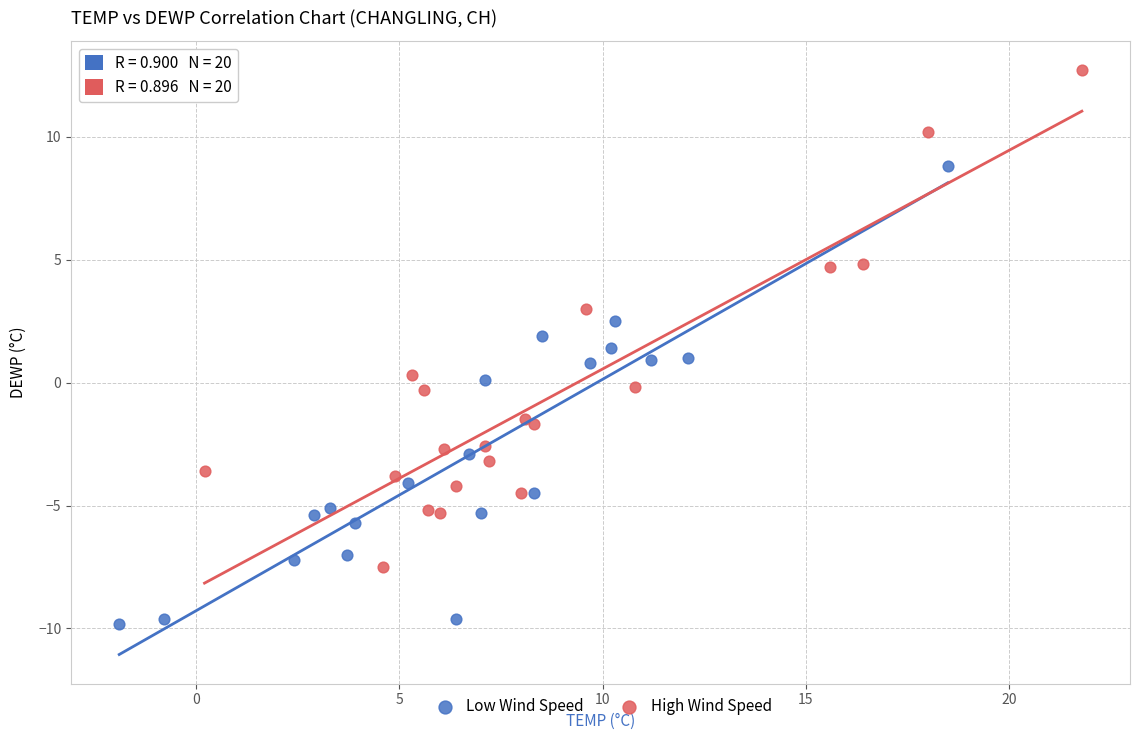

Which series contains the highest Y value?

High Wind Speed